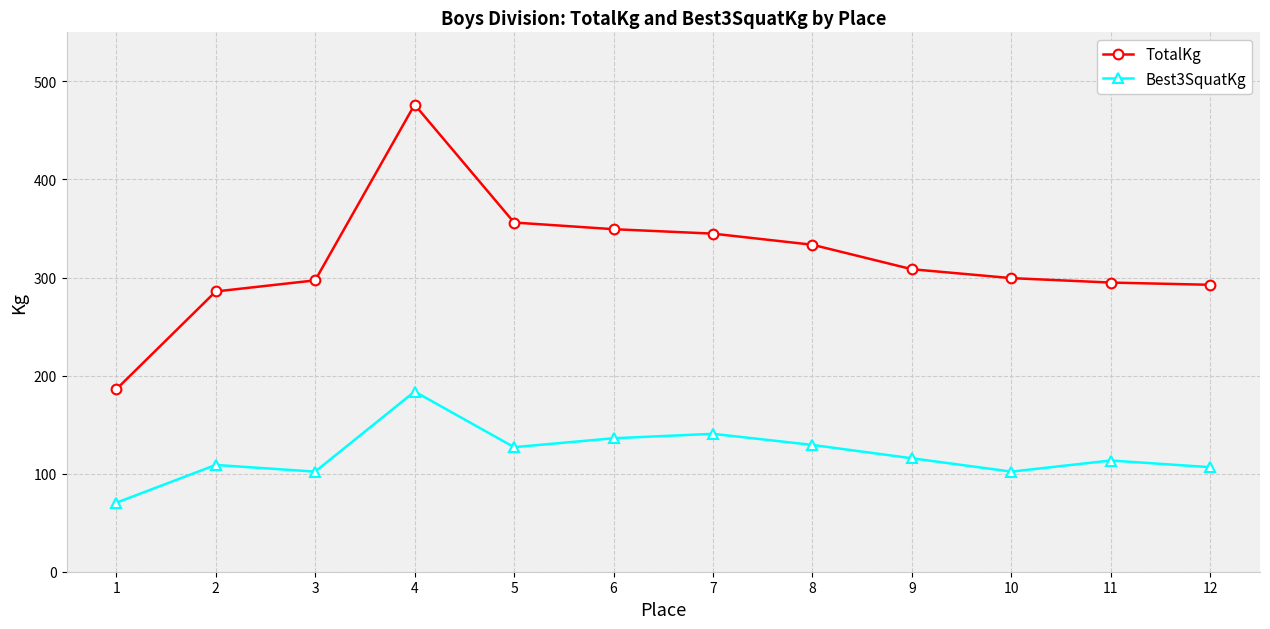

What is the difference between the maximum and minimum values in the TotalKg series?

290.3